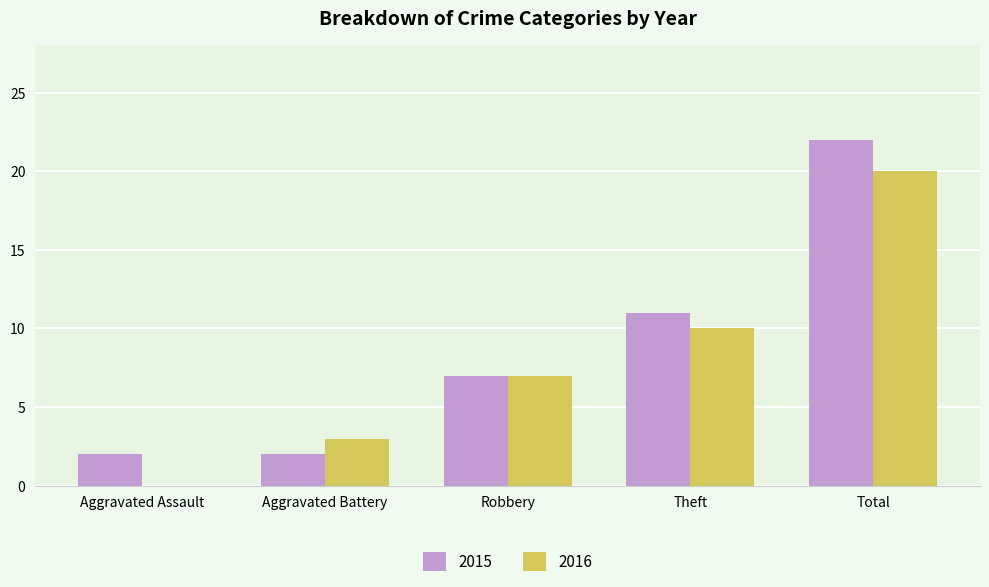

Which series changed the most between Aggravated Assault and Theft?

2016